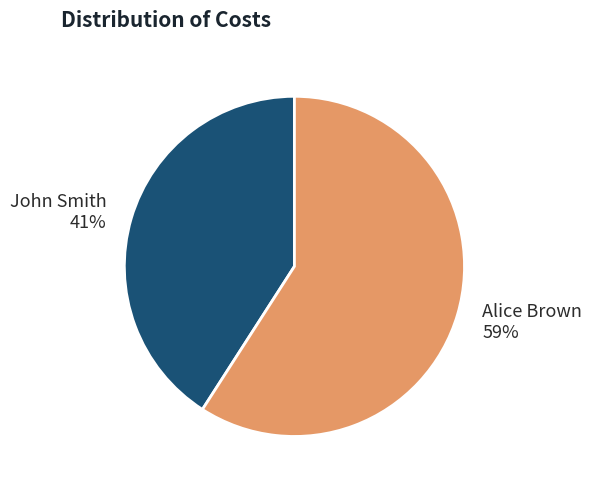

Combined, do John Smith and Alice Brown account for over 50%?

Yes